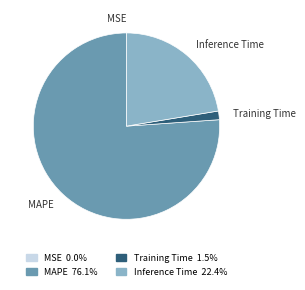

Is the sum of Training Time and Inference Time greater than half?

No